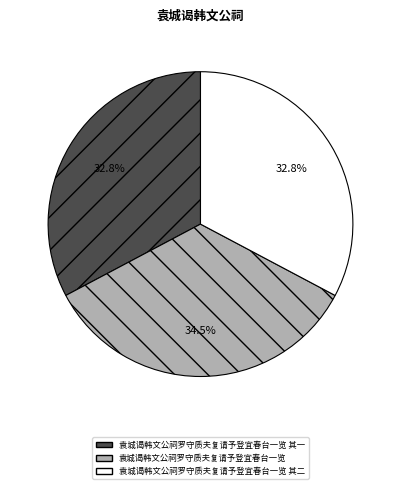

Is there any slice that represents more than half of the pie?

No